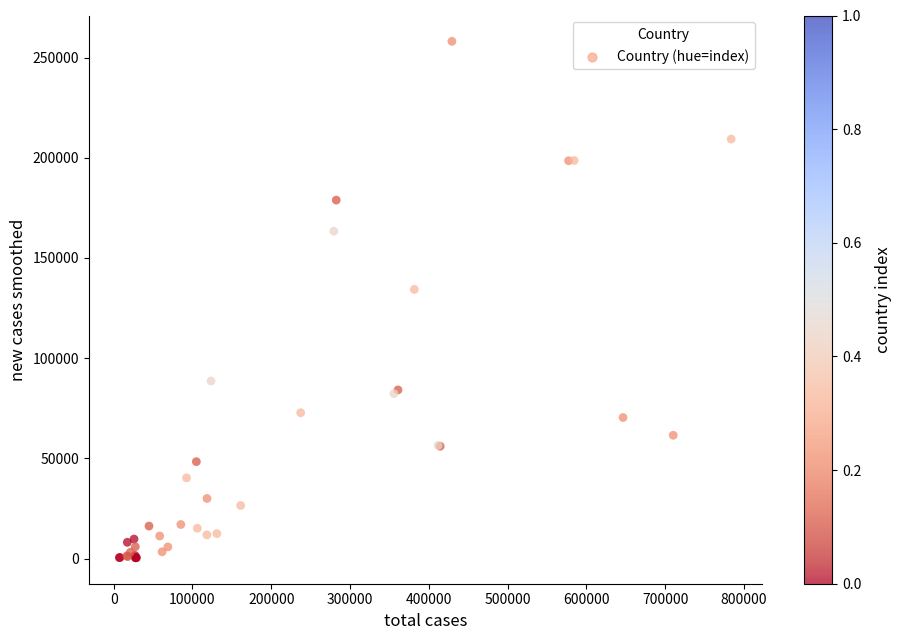

What Y value in the scatter plot is closest to 129197?

134312.1